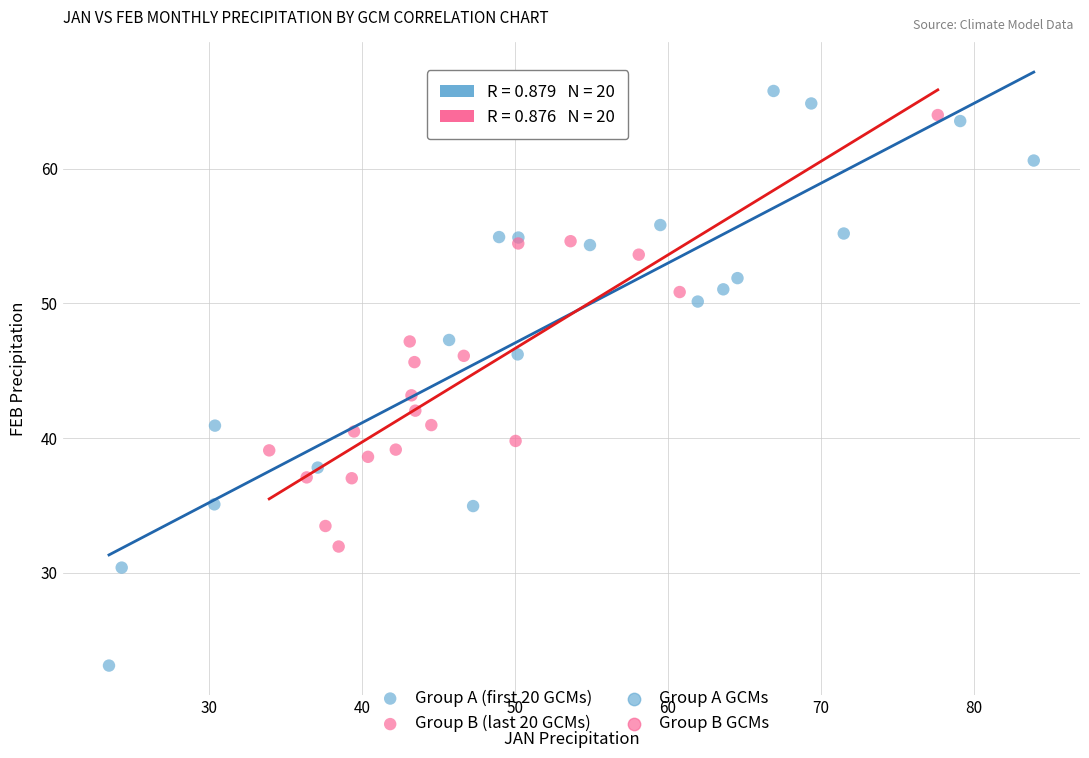

Which series has the widest spread of Y values?

Group A (first 20 GCMs)